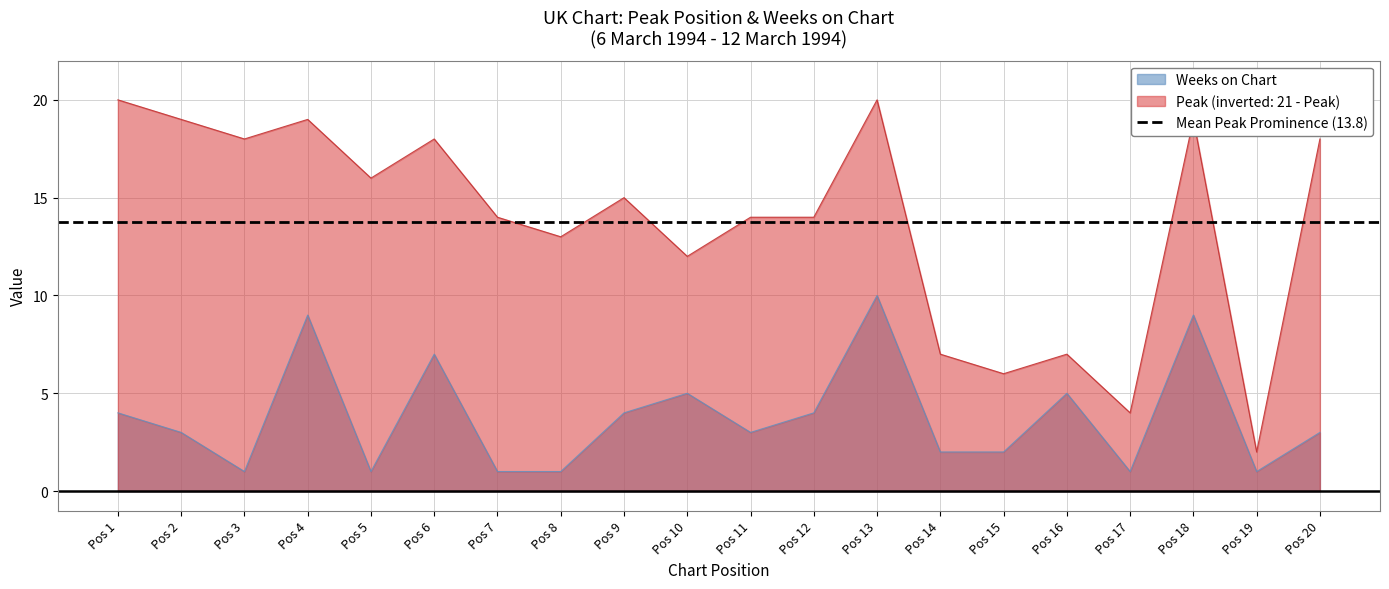

True or false: Peak (inverted: 21 - Peak) and Weeks on Chart intersect in this chart.

False